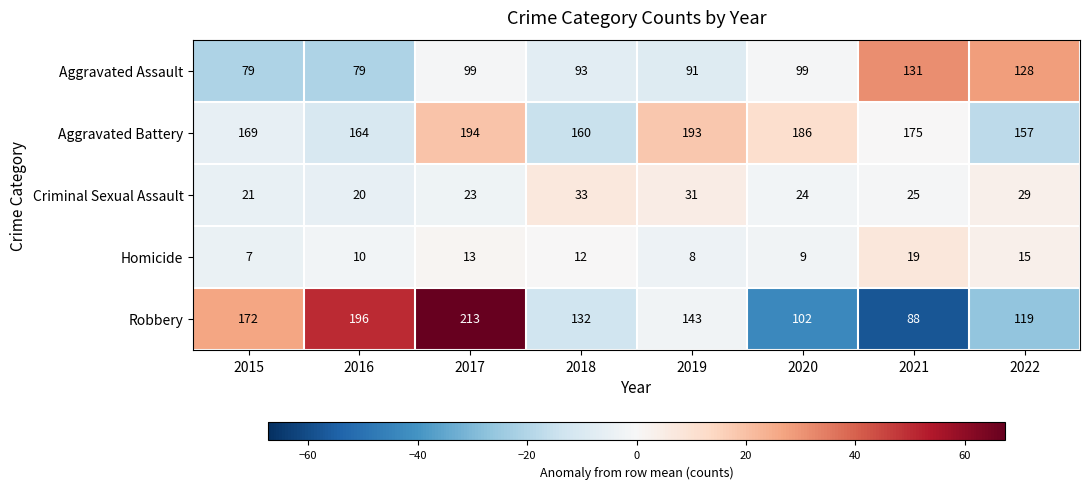

At which label does Homicide reach its peak?

2021